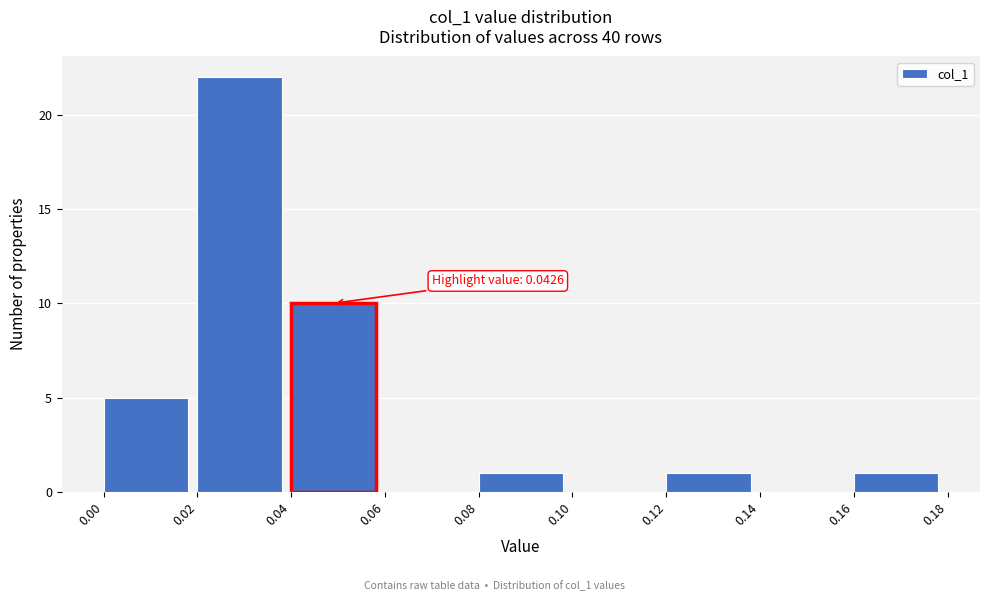

Which range on the x-axis has the tallest bar?

0.02 to 0.04